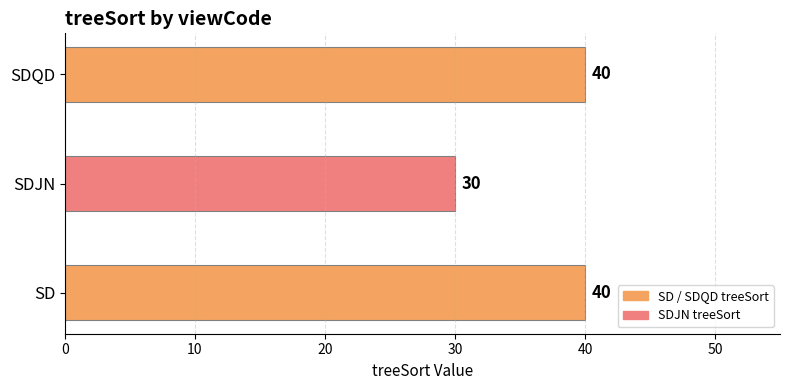

What is the ratio of the value at SD to the value at SDQD?

1.0